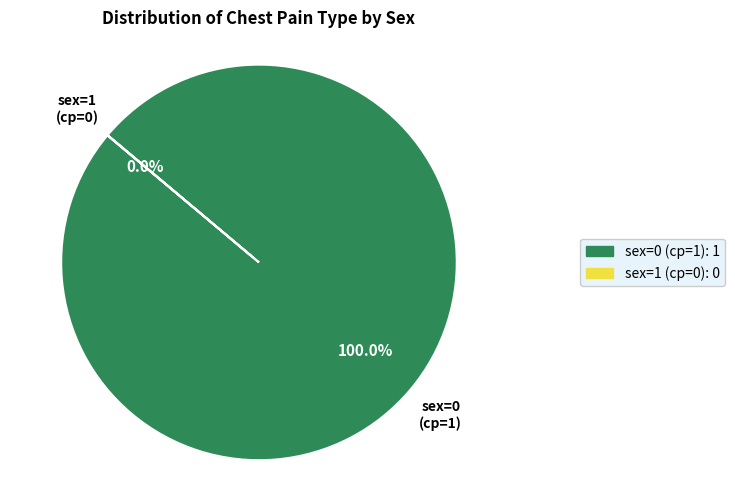

Which has a higher value, sex=0 (cp=1) or sex=1 (cp=0)?

sex=0 (cp=1)